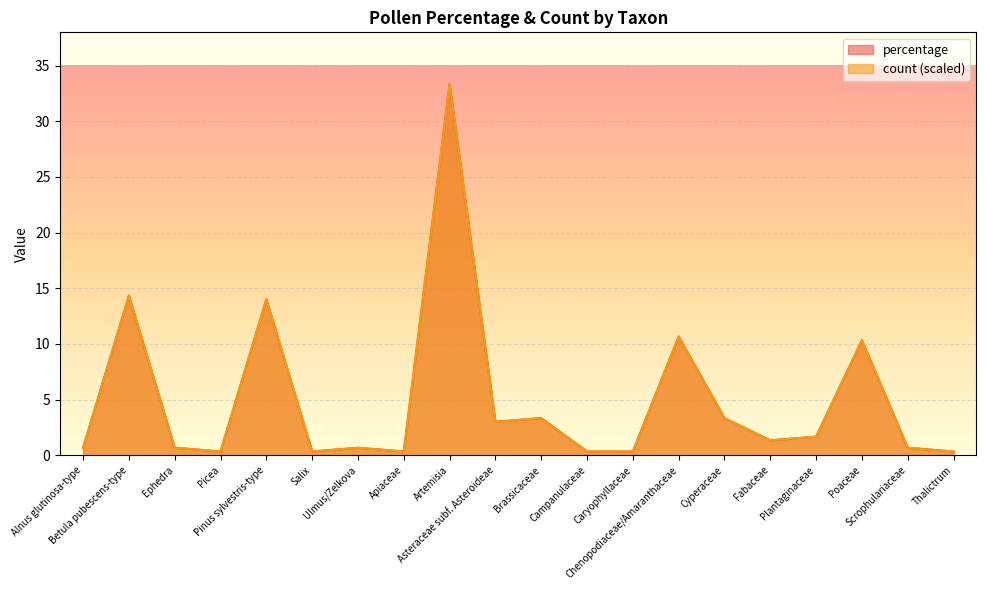

At which category is the sum across all series the highest?

Artemisia